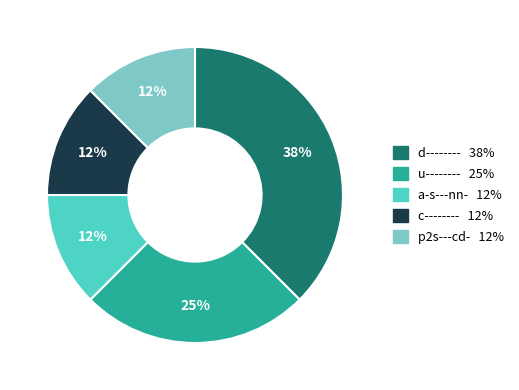

Does any single category account for the majority?

No